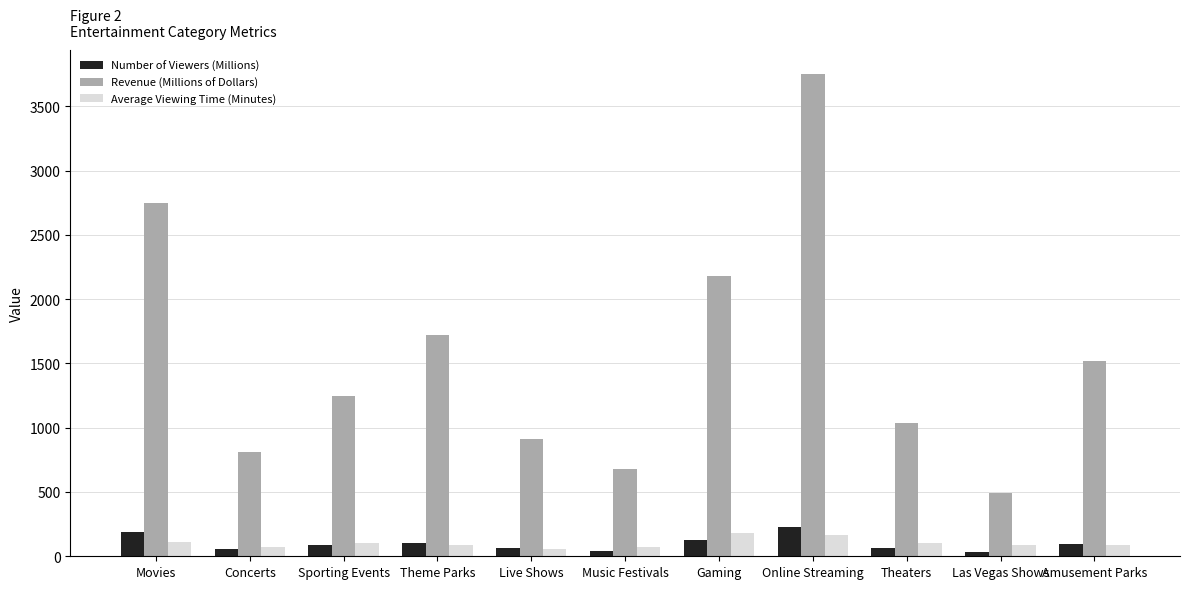

What is the total value across all series at Live Shows?

1036